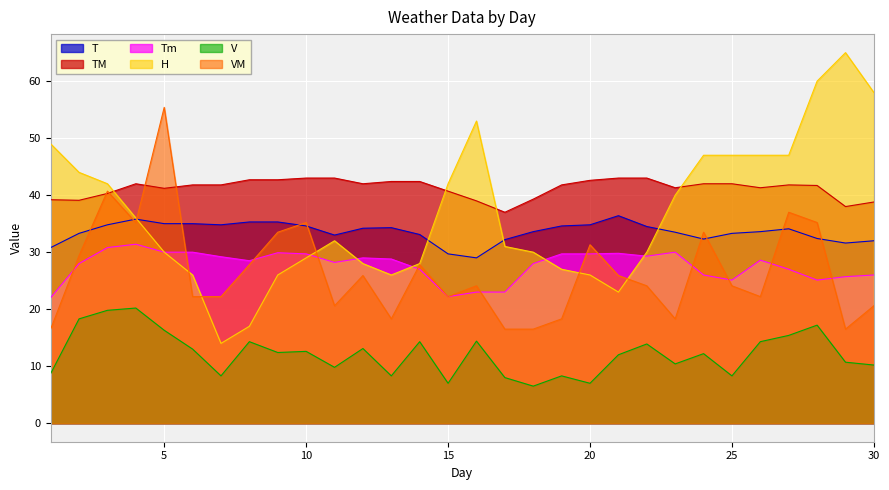

What value does the TM series have at 23?

41.3